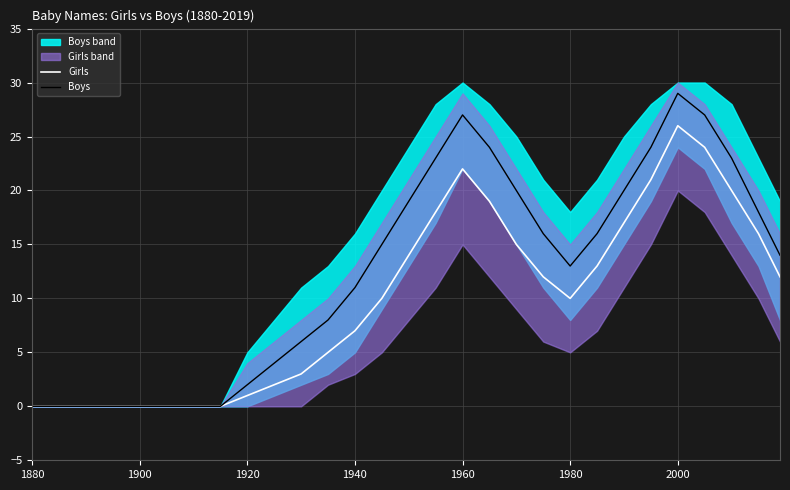

How many lines are shown in the chart?

2